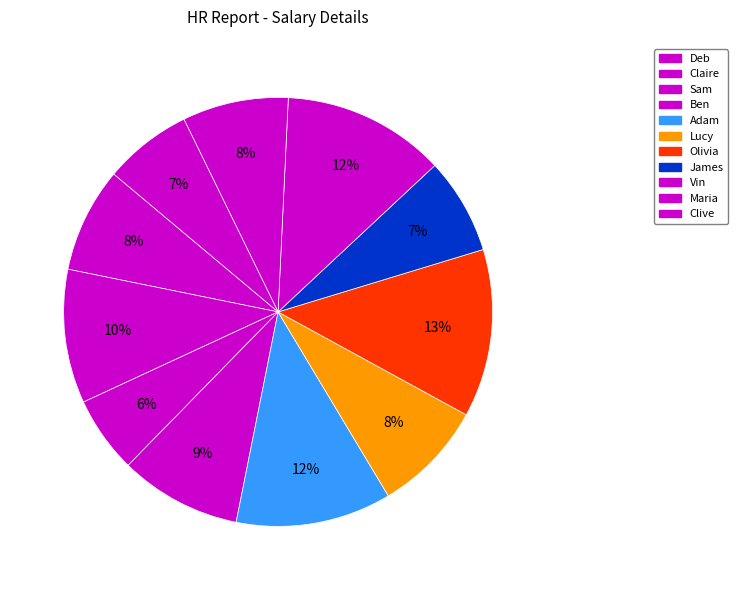

How much of the chart is everything except Ben?

90.8%